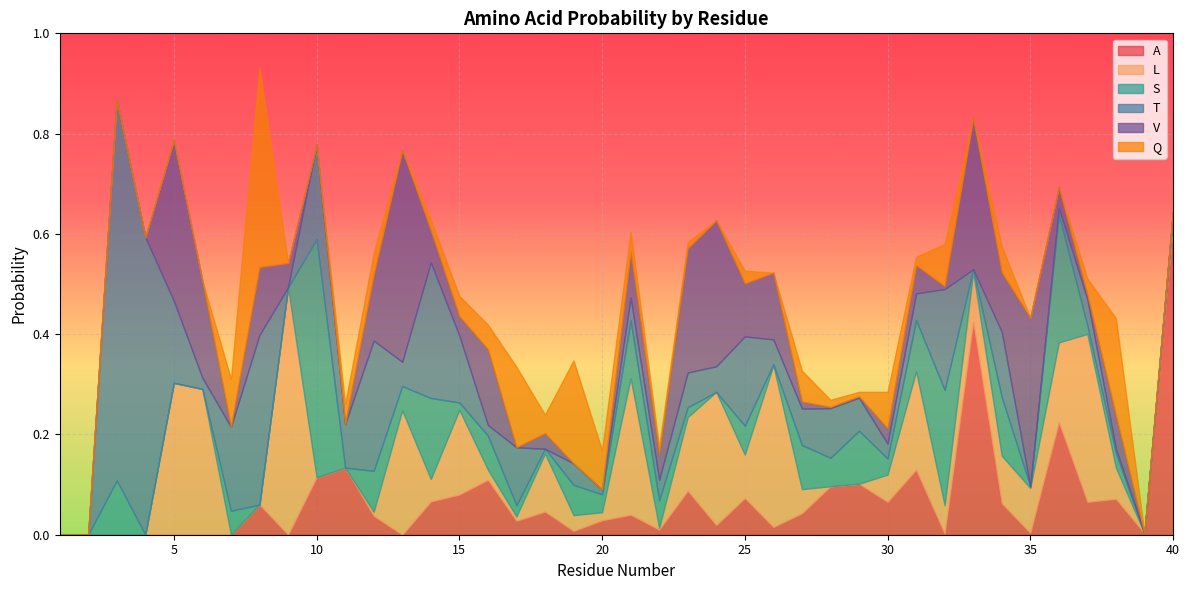

Where do L and A first cross each other?

8 and 9